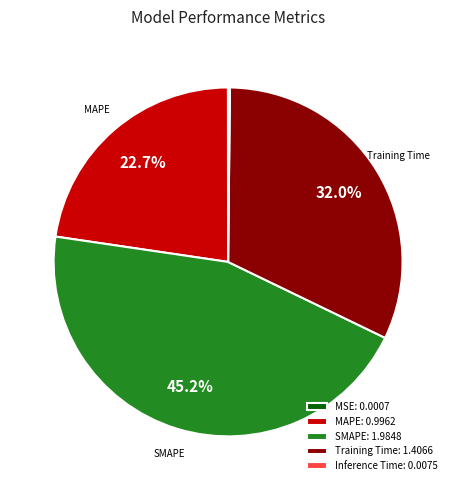

Is there any slice that represents more than half of the pie?

No